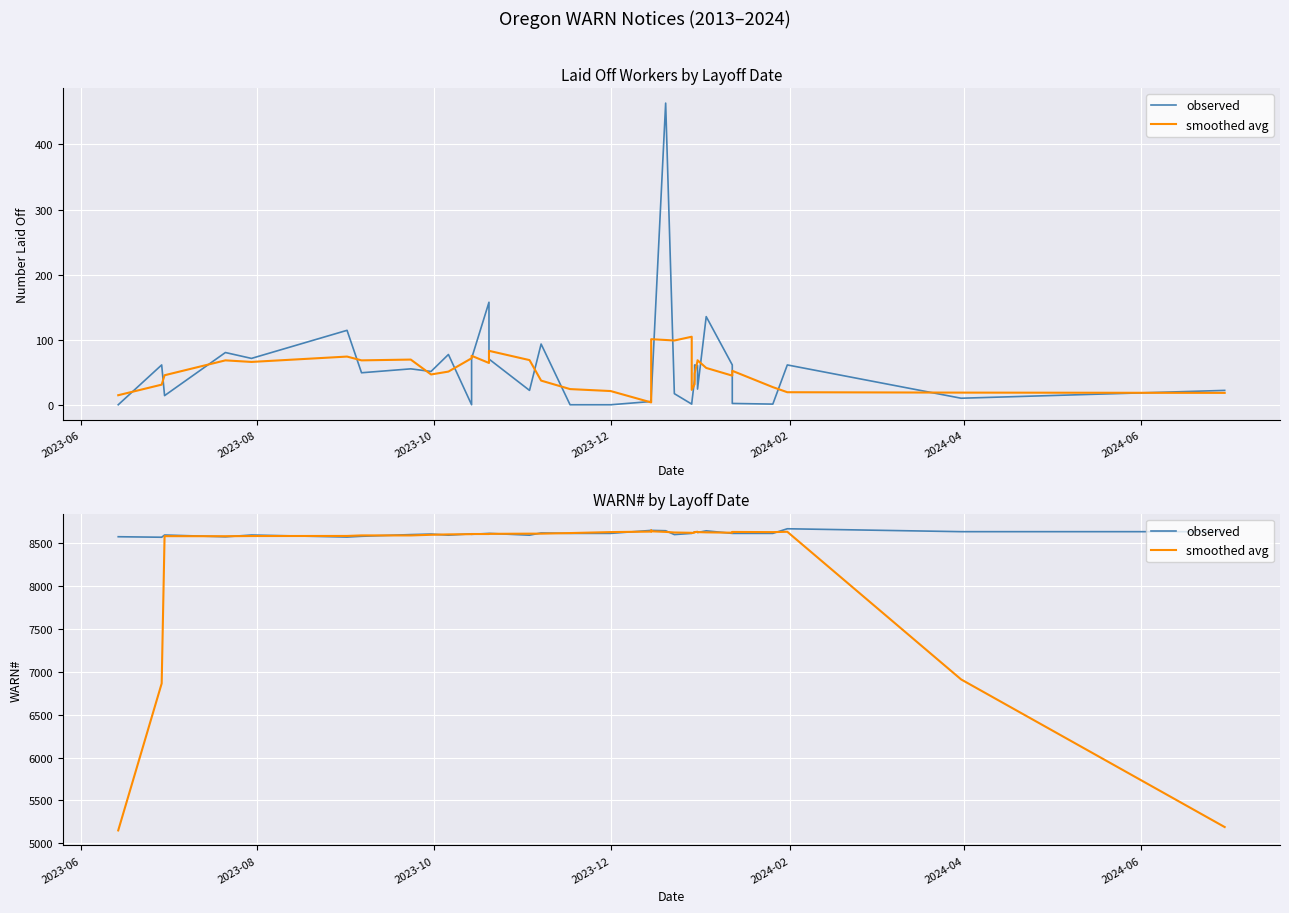

List the series in order of their overall mean, highest first.

observed, smoothed avg